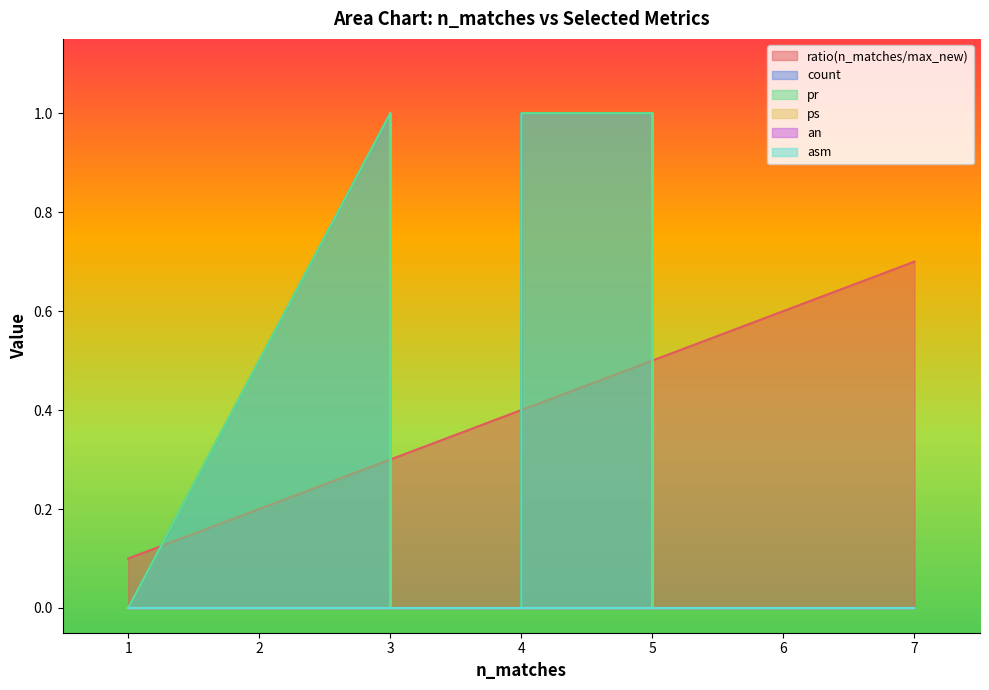

How many lines are shown in the chart?

6